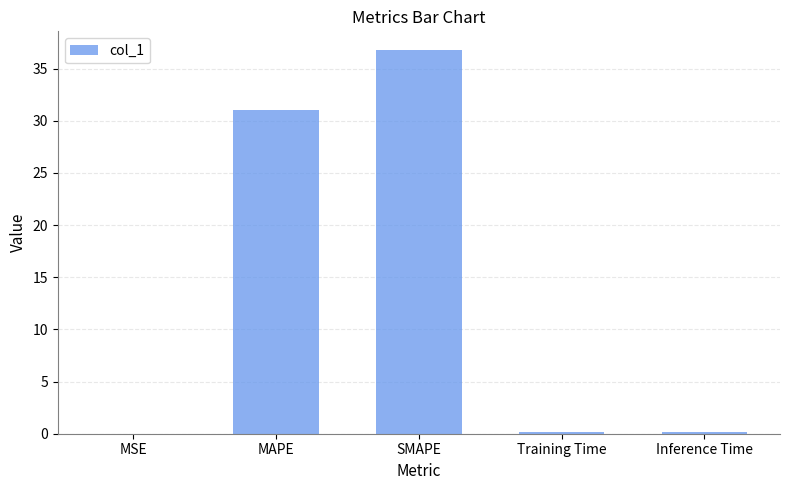

What is the average value?

13.6